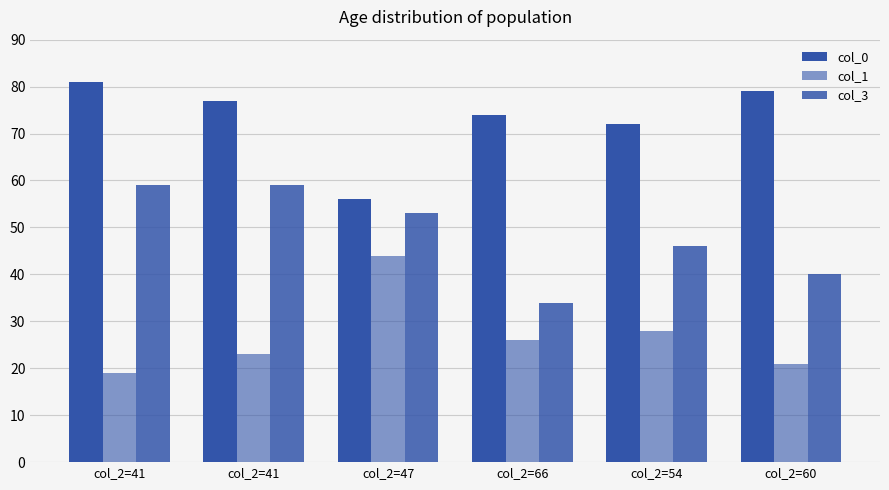

What is the label of the 3rd bar from the right?

col_2=66